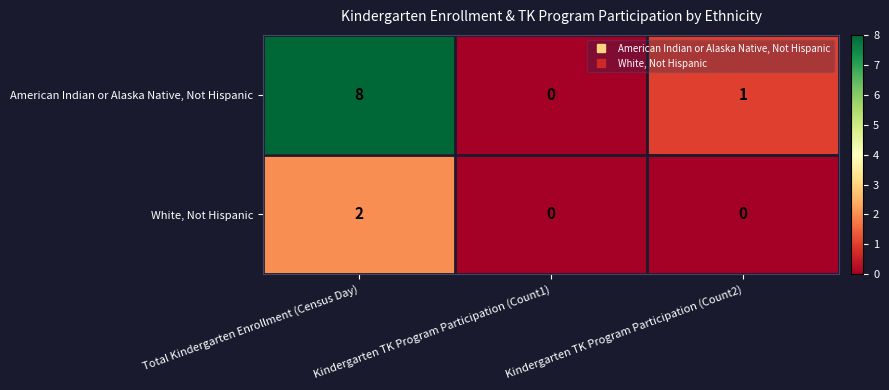

Count the number of categories in the chart.

3